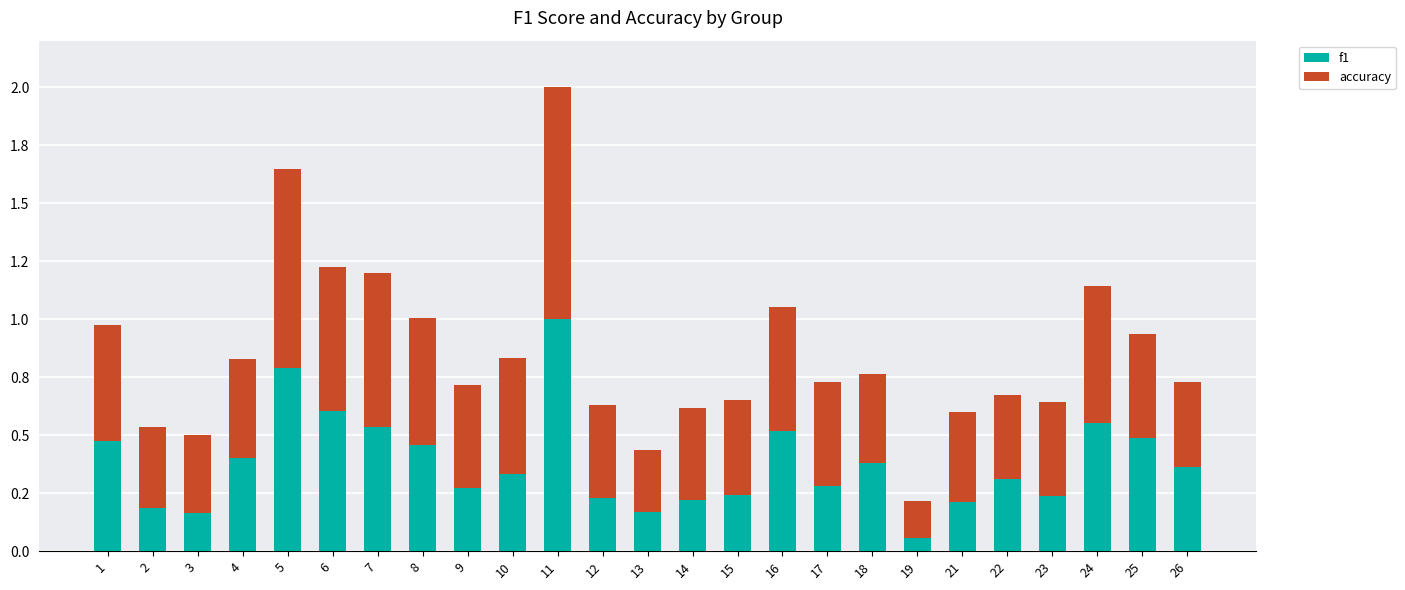

Rank the series at 2 from lowest to highest value.

f1, accuracy